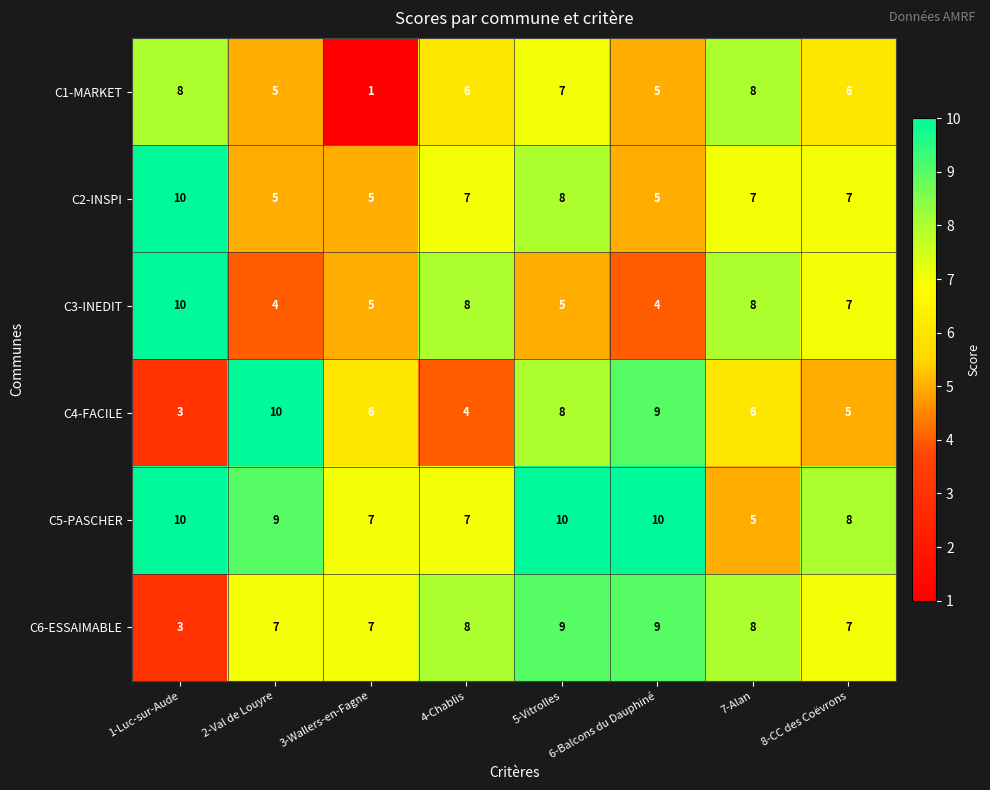

The value of C5-PASCHER at 4-Chablis is 11. True or false?

False